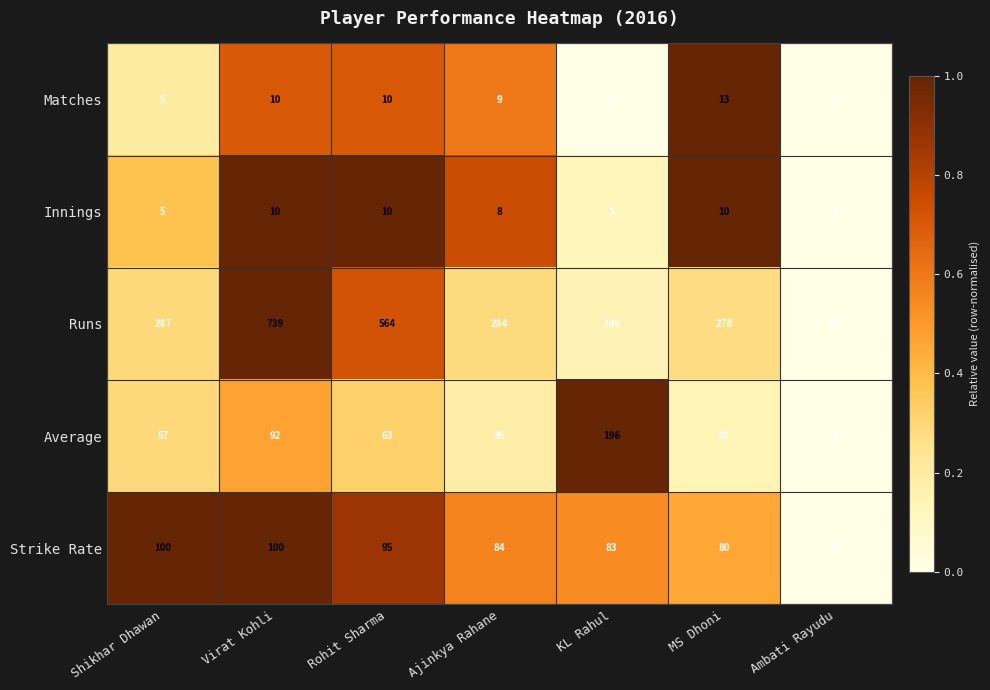

How many categories are shown in the chart?

7